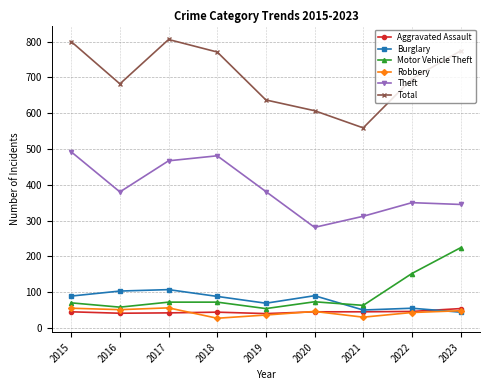

Which series changed the most between 2015 and 2016?

Total